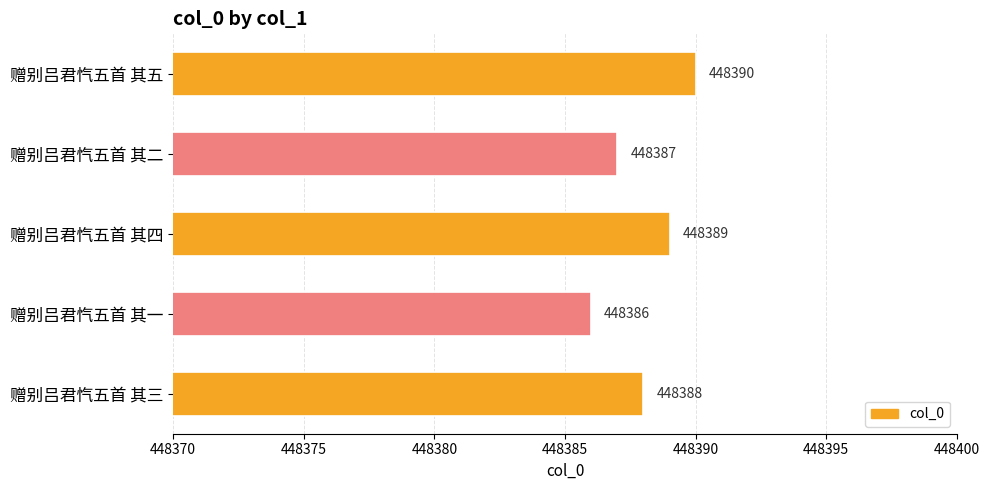

The chart shows a value of 756278 at 赠别吕君忾五首 其二. True or false?

False